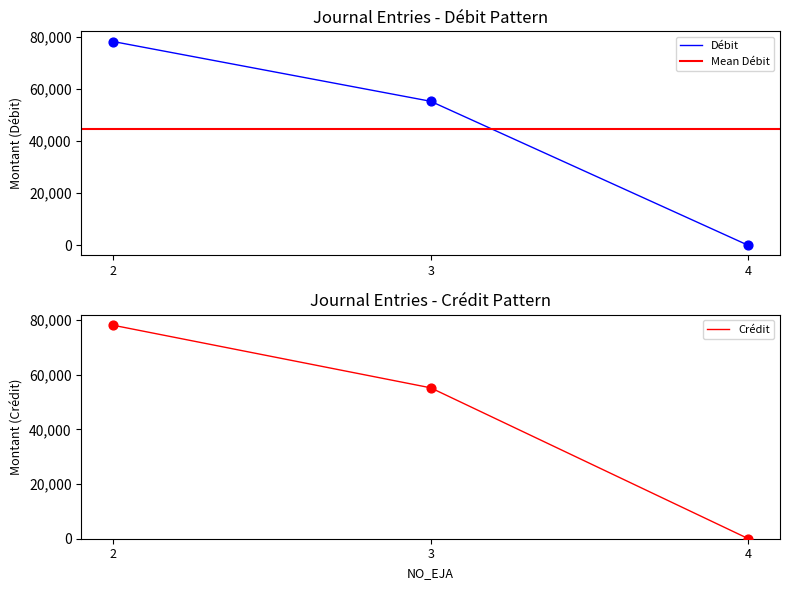

The value of Débit at 3 is 84680. True or false?

False